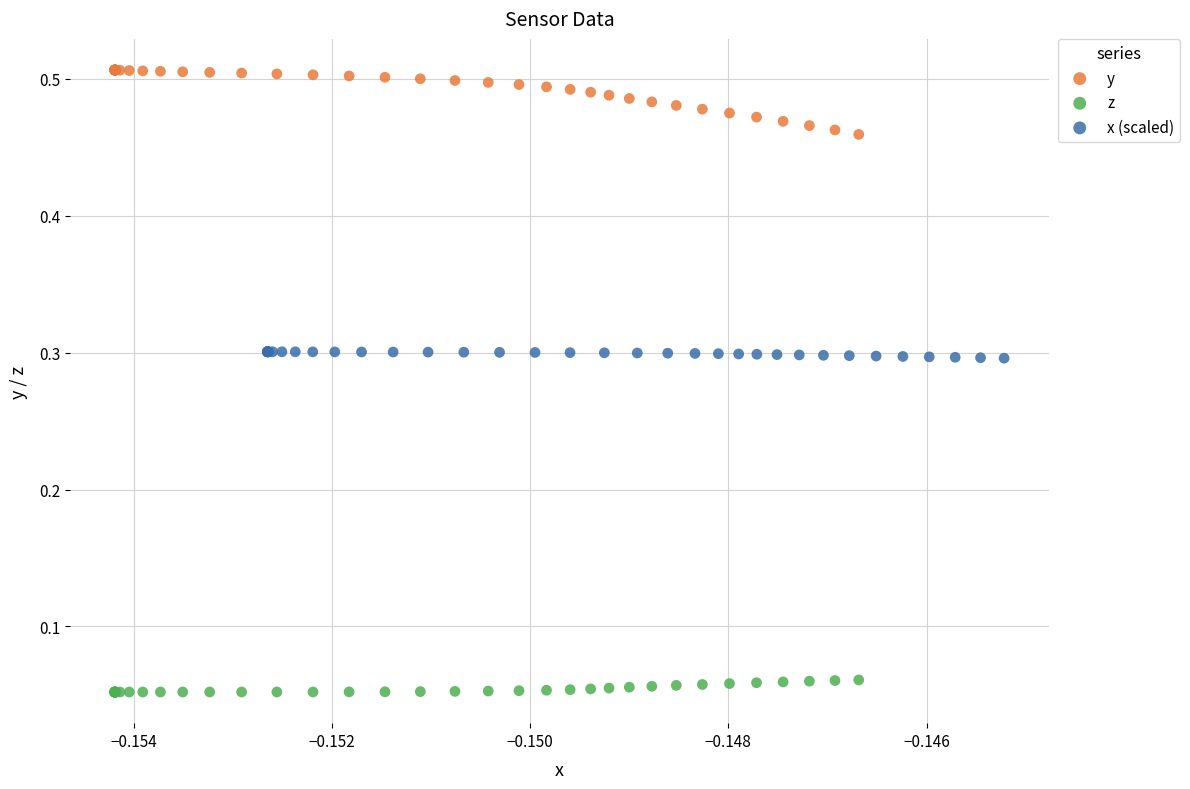

Which series contains the lowest Y value?

z